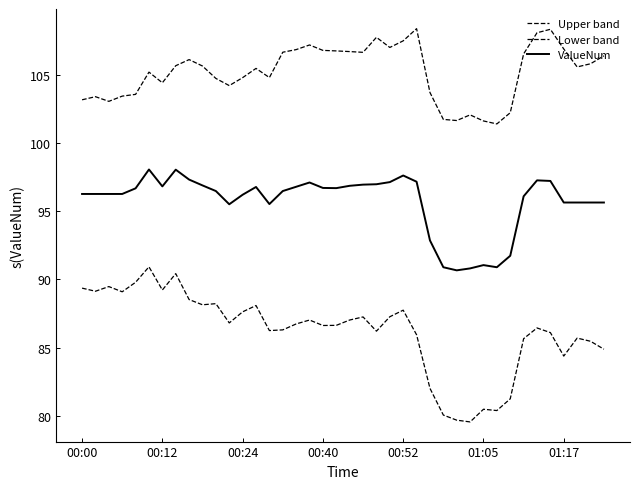

Does the chart have visible grid lines?

No